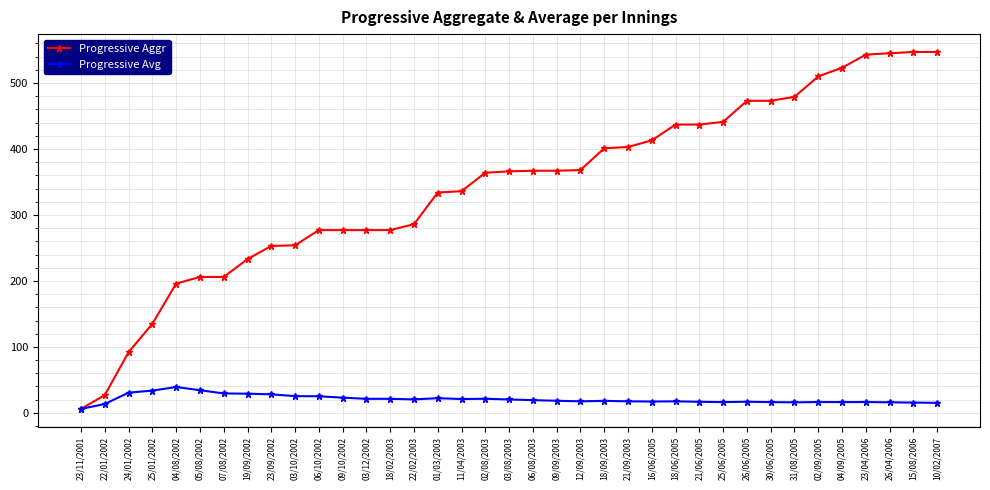

What value does the Progressive Aggr series have at 25/06/2005?

441.0